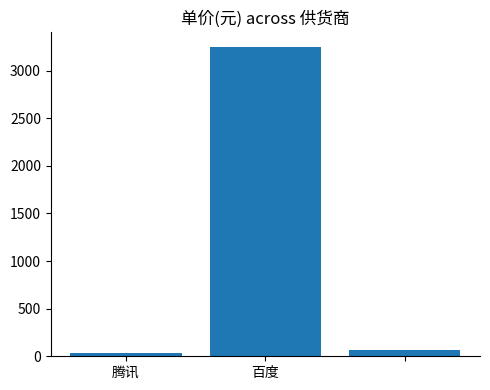

What is the difference between the maximum and minimum values?

3210.9